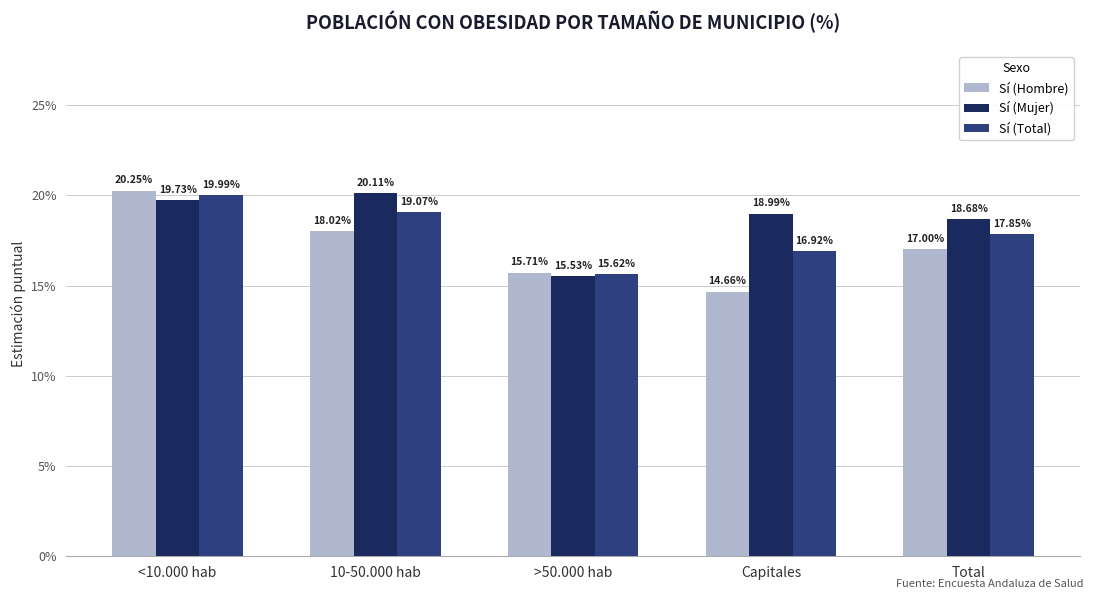

Does the chart contain stacked bars?

No